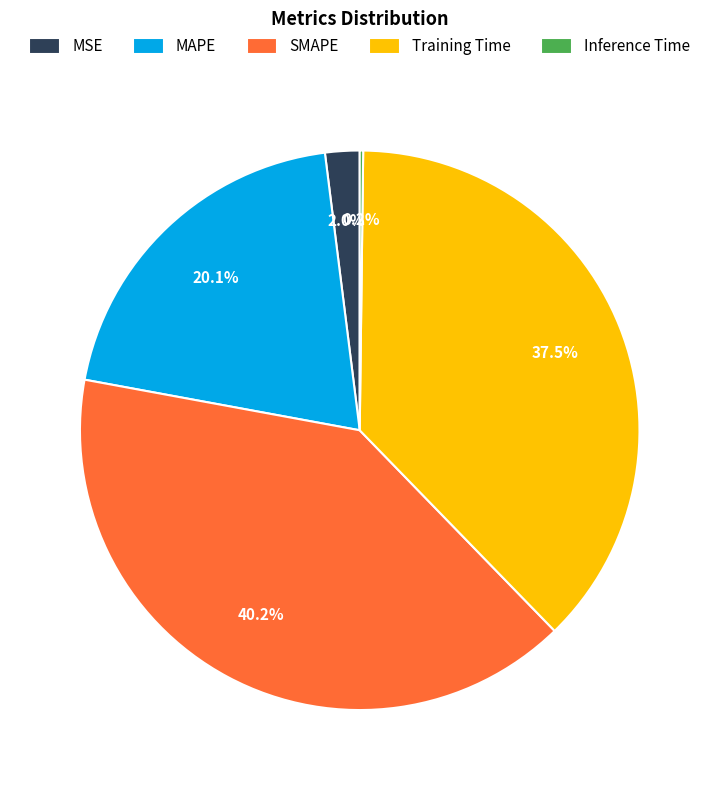

To the nearest percent, what is the difference between the largest and smallest slice percentages?

40%